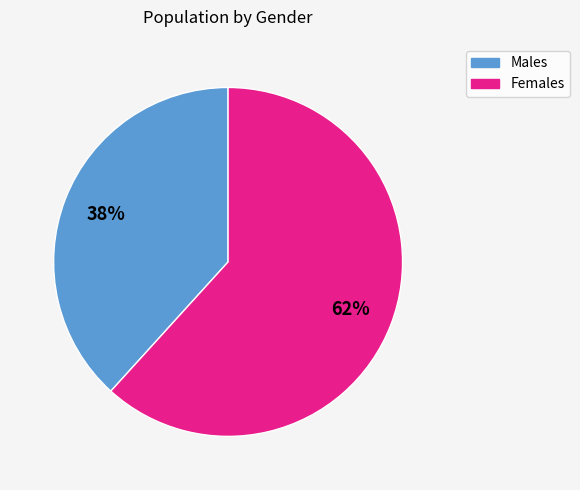

Is there any slice that represents more than half of the pie?

Yes